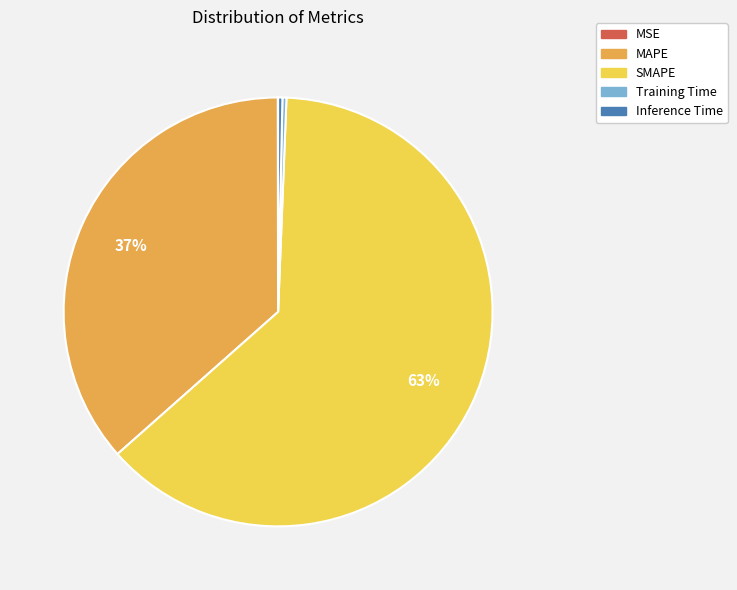

Which slice represents more than half of the pie?

SMAPE